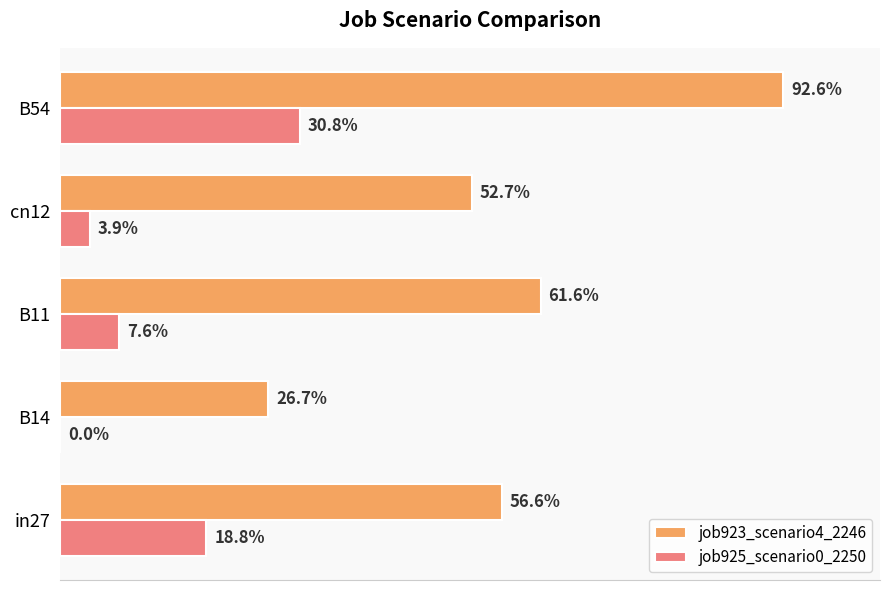

How many bars are there in total?

10